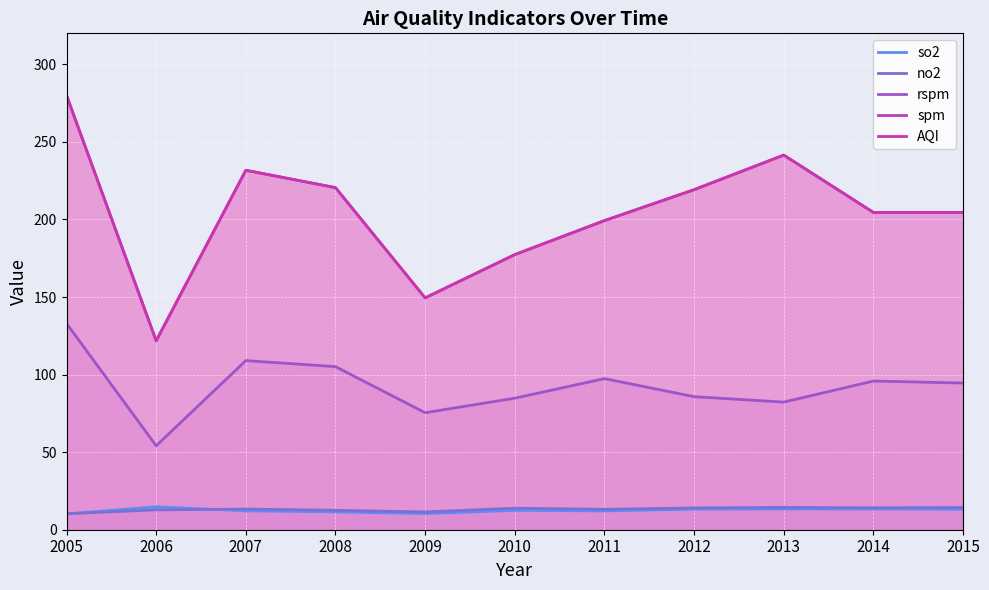

Reading left to right, list all the values displayed in this chart.

so2: 10.2	14.8	12.2	11.5	10.4	12.5	12.1	13.3	13.3	13.3	13.2
no2: 10.3	12.8	13.3	12.5	11.5	13.9	13.2	14.1	14.4	14.1	14.3
rspm: 133.0	54.1	109.0	105.1	75.4	84.8	97.4	85.8	82.3	95.8	94.6
spm: 280.0	121.8	231.7	220.5	149.5	177.4	199.3	219.2	241.5	204.5	204.5
AQI: 280.0	121.8	231.7	220.5	149.5	177.4	199.3	219.2	241.5	204.5	204.5